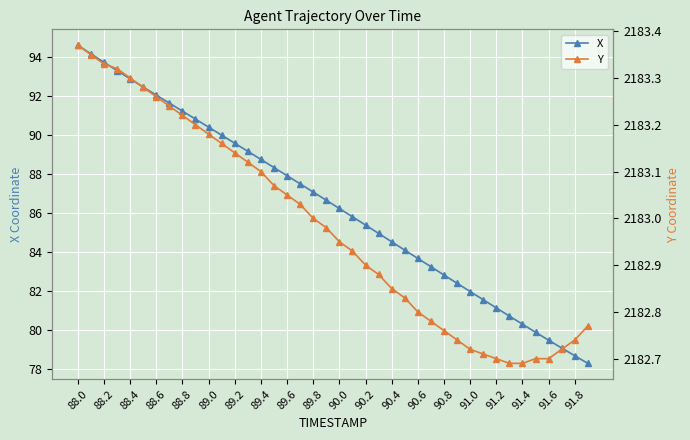

What is the difference between the maximum and second lowest values in the X series?

15.9